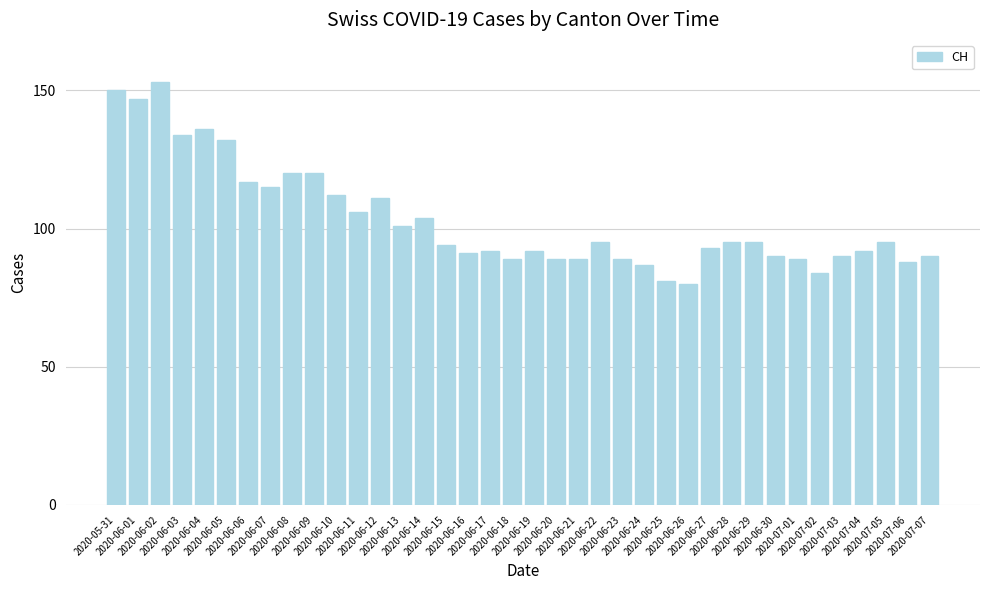

What is the average value?

103